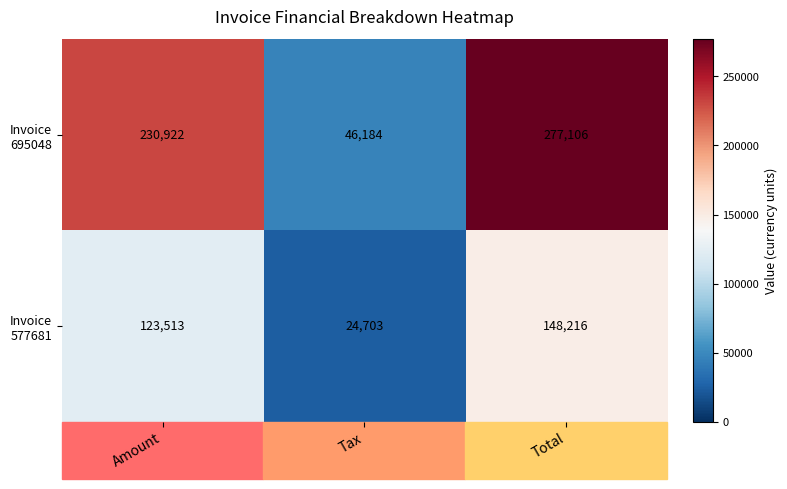

At which category is the sum across all series the highest?

Total